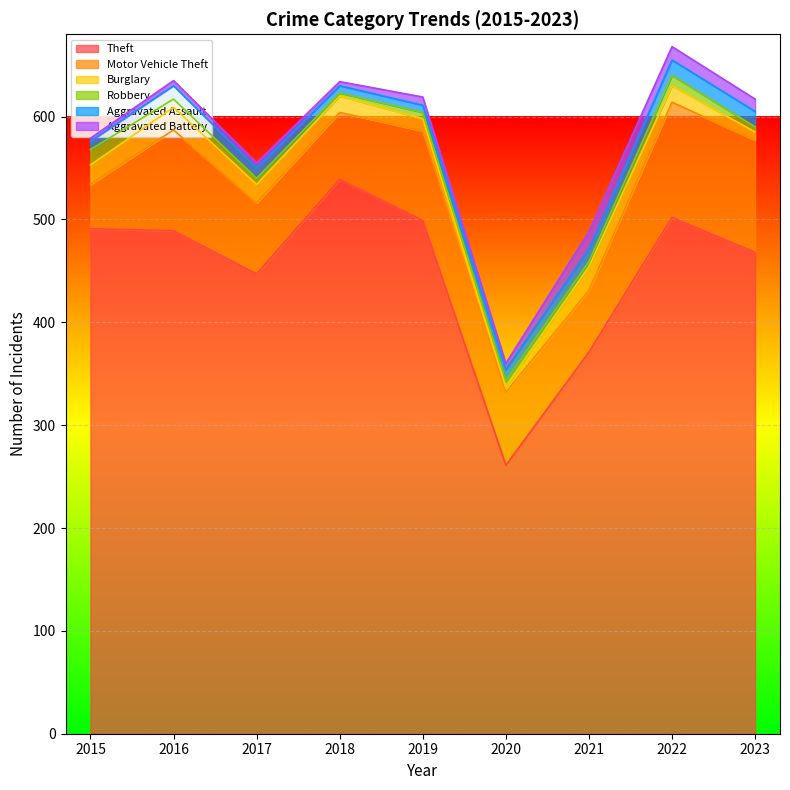

Does the chart display data point markers on the line(s)?

No